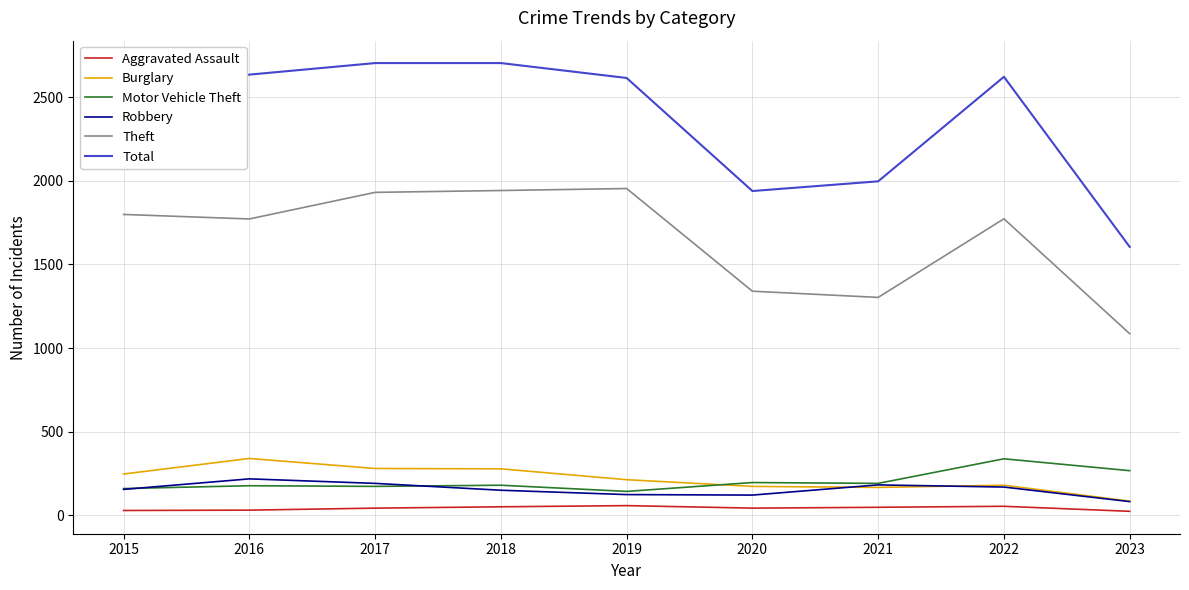

Which series has the largest total across all categories?

Total